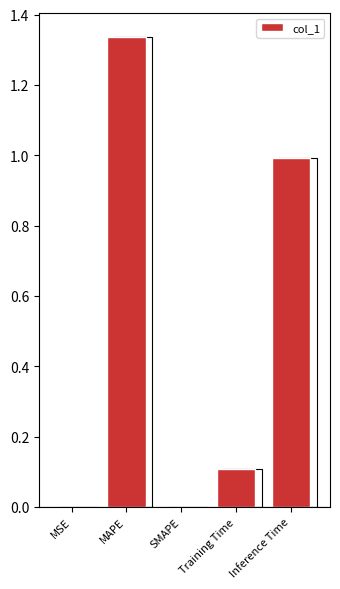

What is the change in value from MAPE to SMAPE?

-1.3